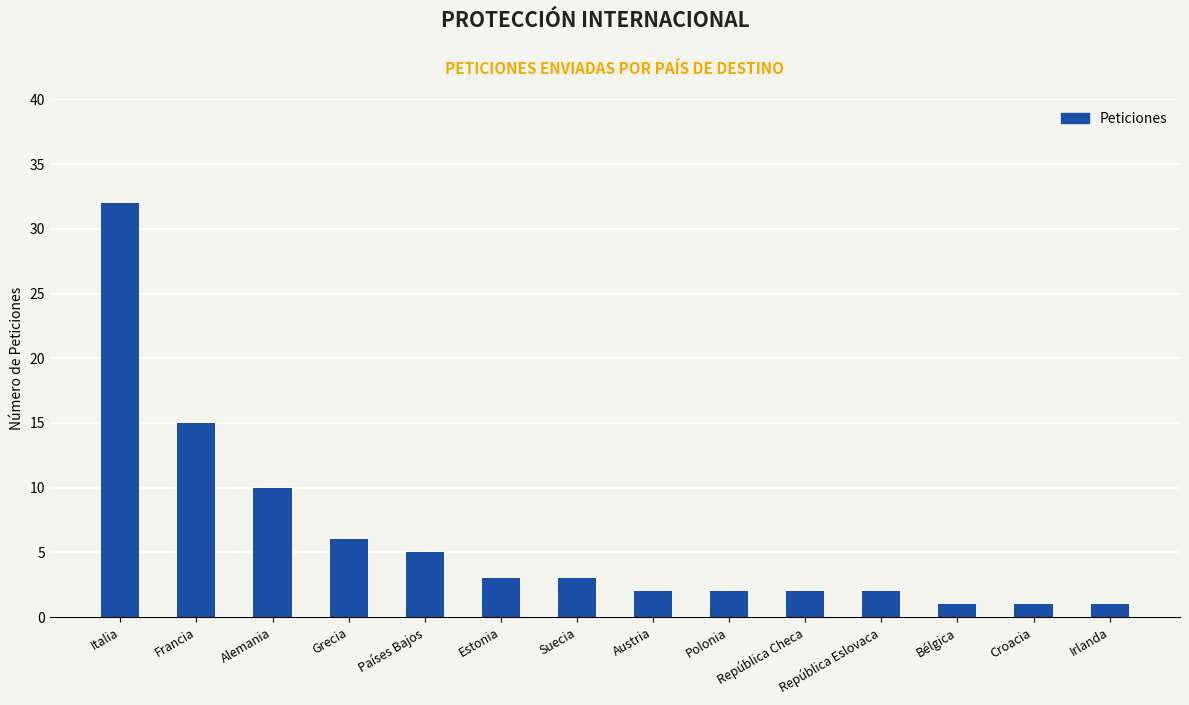

Where is the data nearest to the value 16?

Francia